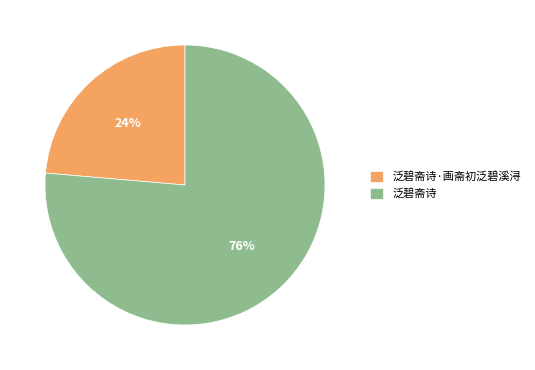

To the nearest percent, what is the combined percentage of 泛碧斋诗 and 泛碧斋诗·画斋初泛碧溪浔?

100%